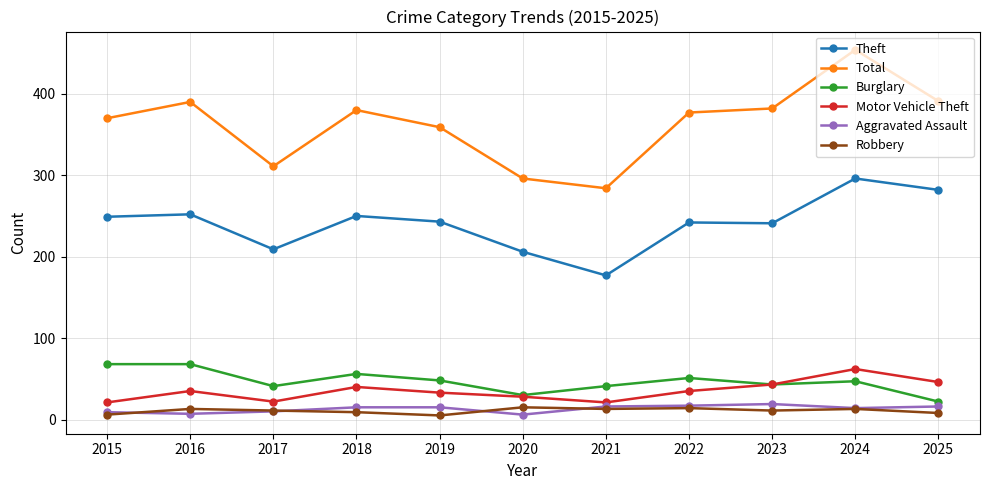

How many Robbery values are between 8 and 13?

7